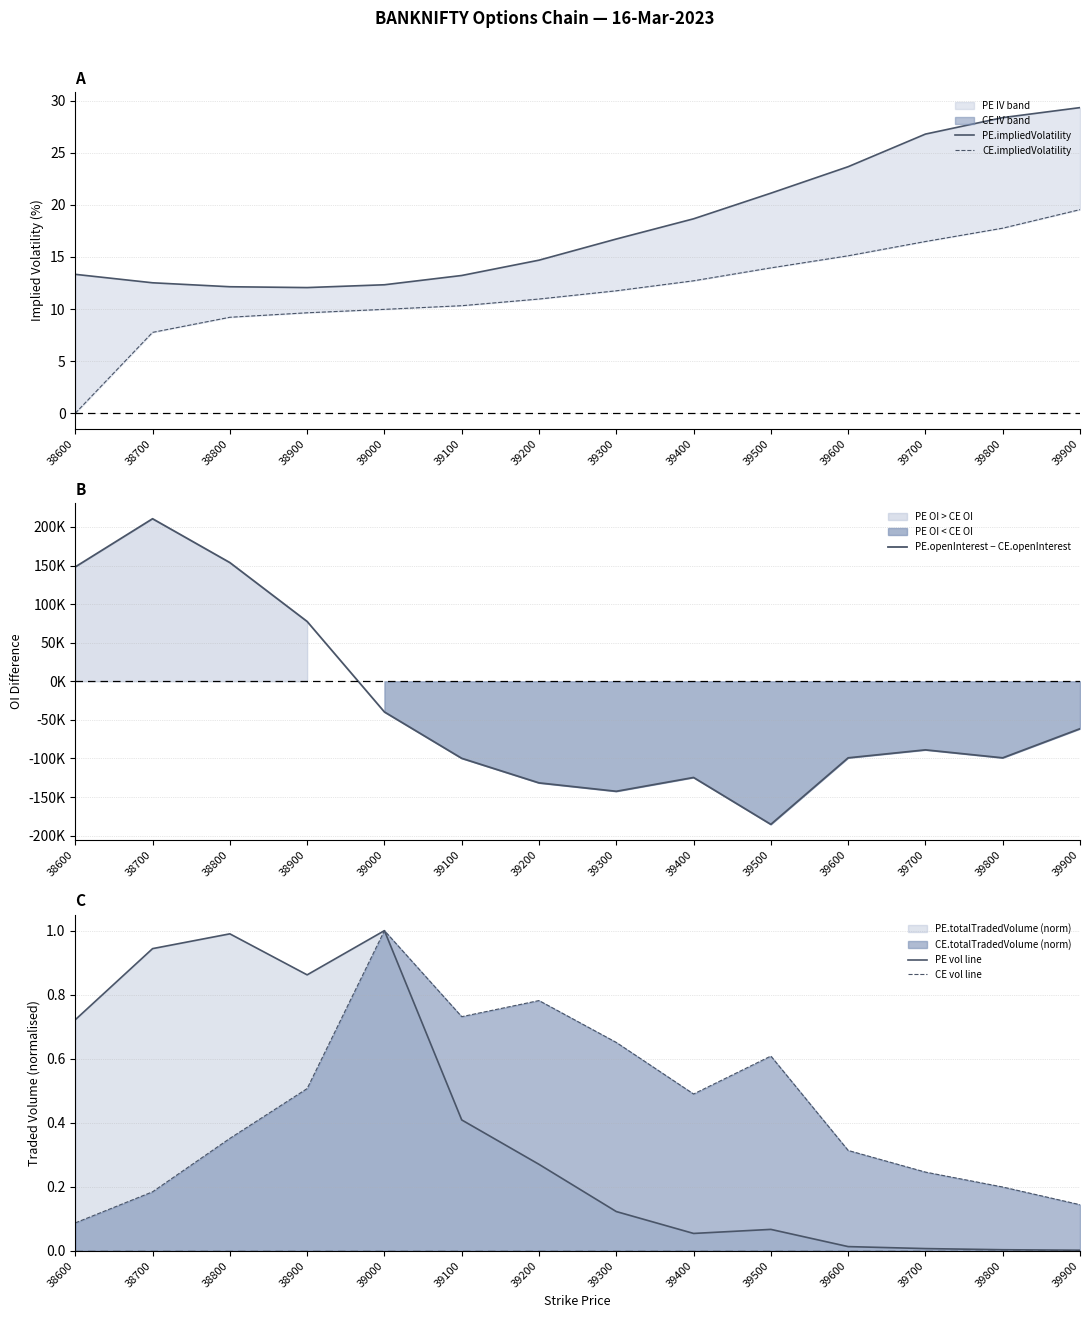

What is the maximum value for CE.impliedVolatility?

19.5